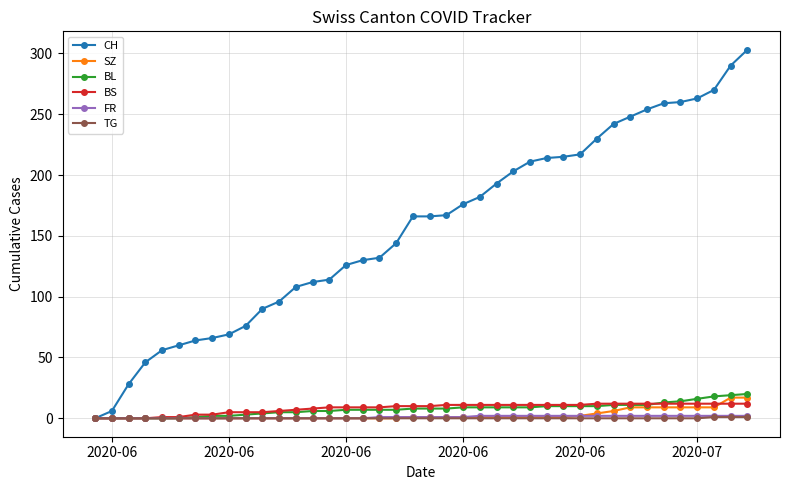

Is this an area chart (filled region under the line)?

No